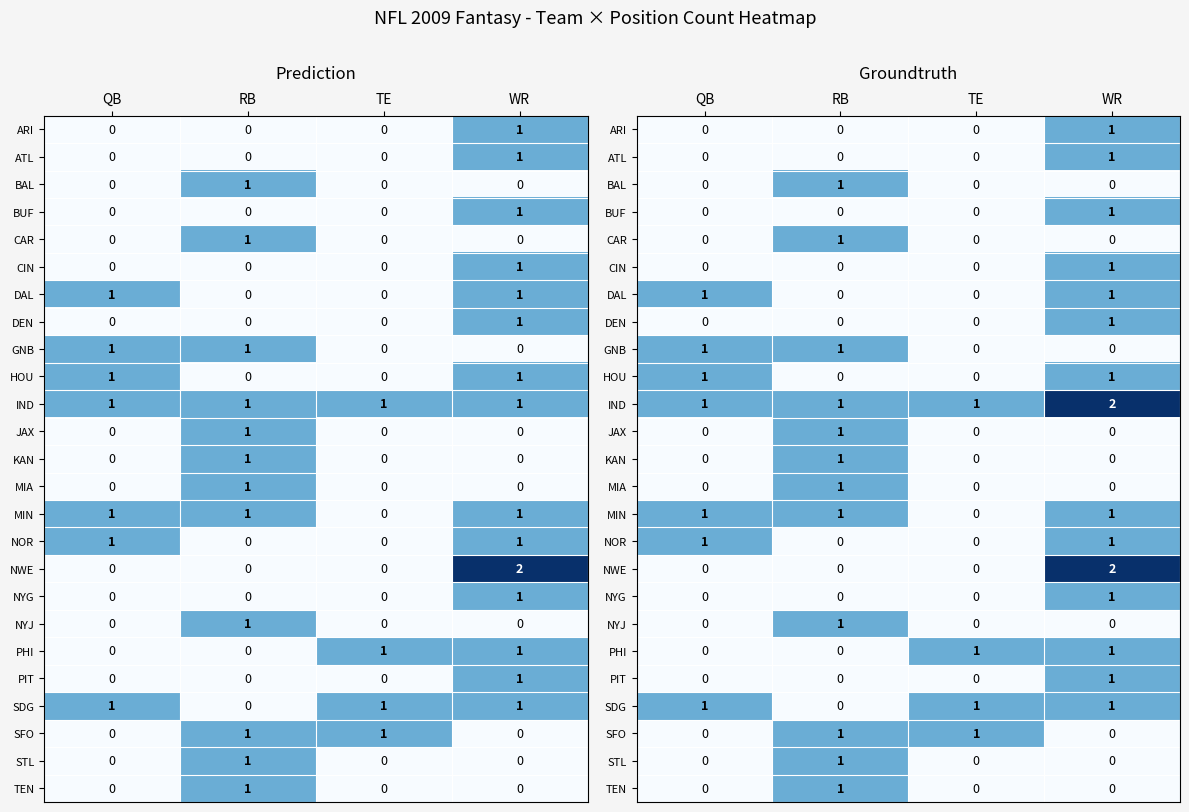

Count the TEN values in the range 0 to 1.

4